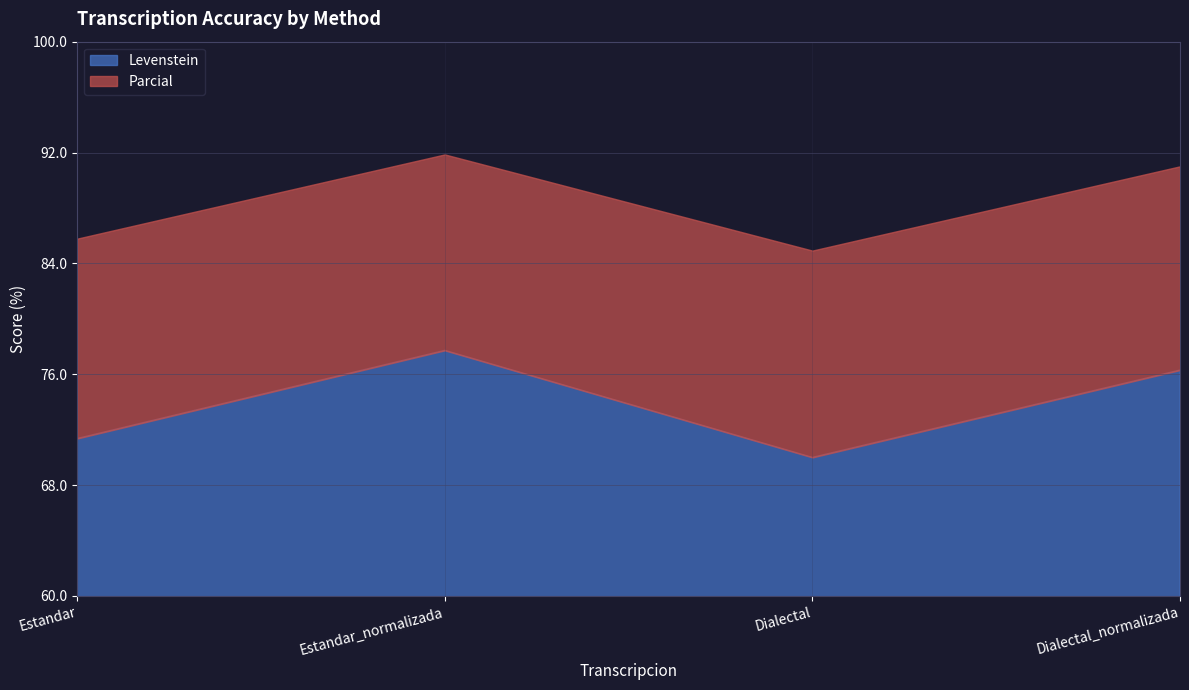

Reading left to right, transcribe all the data shown in this chart.

Levenstein: Estandar=71.4	Estandar_normalizada=77.7	Dialectal=70.0	Dialectal_normalizada=76.3
Parcial: Estandar=85.8	Estandar_normalizada=91.9	Dialectal=84.9	Dialectal_normalizada=91.0